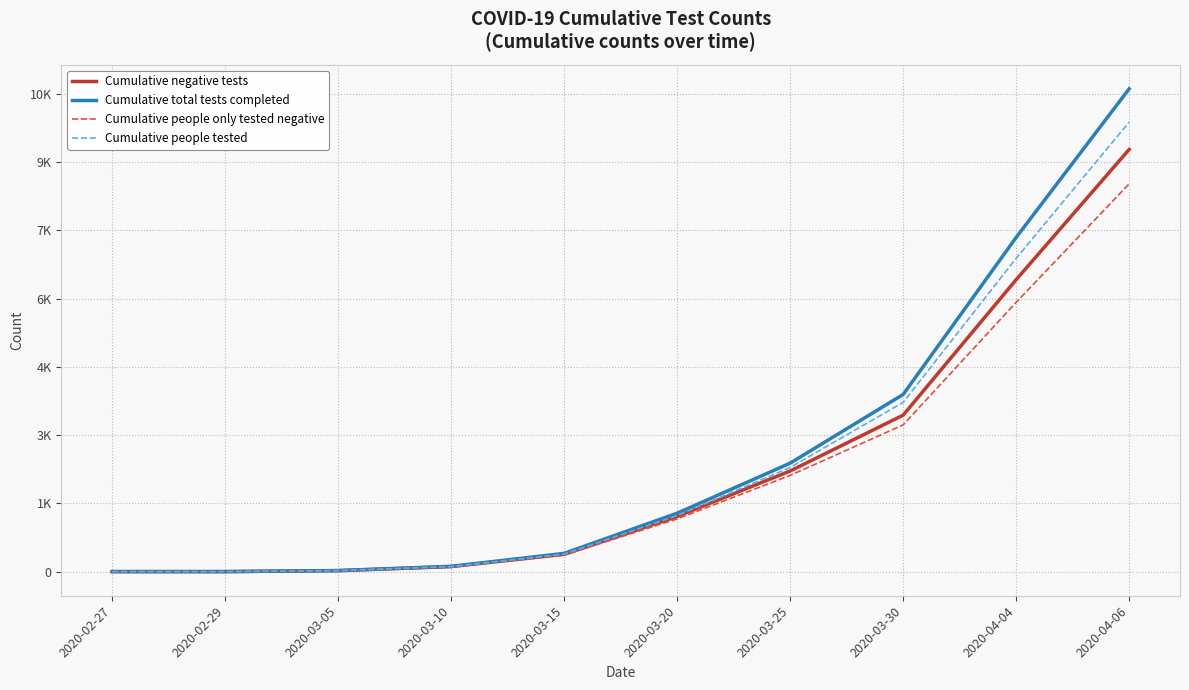

What is the label of the 4th point from the right?

2020-03-25